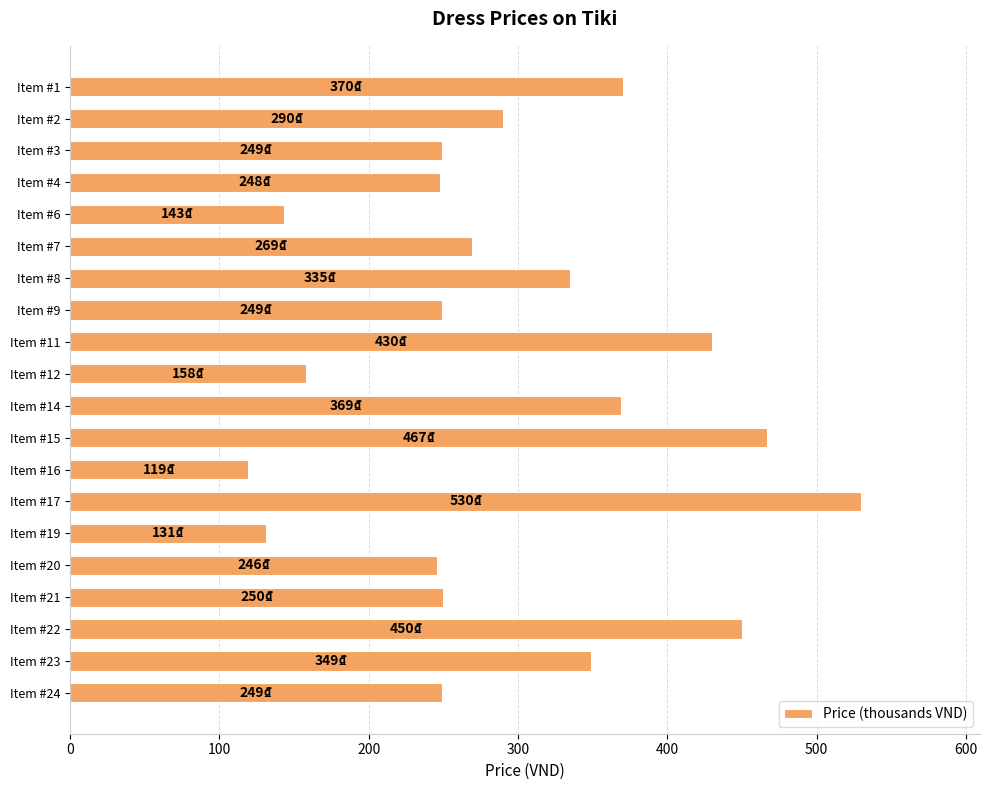

At which label is the value closest to 324?

Item #8